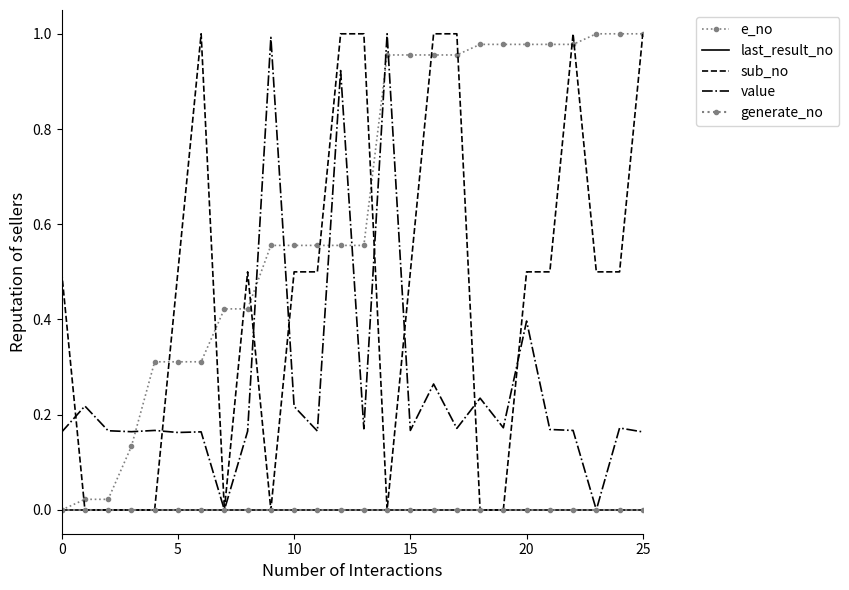

How many intersections are there between sub_no and value?

8